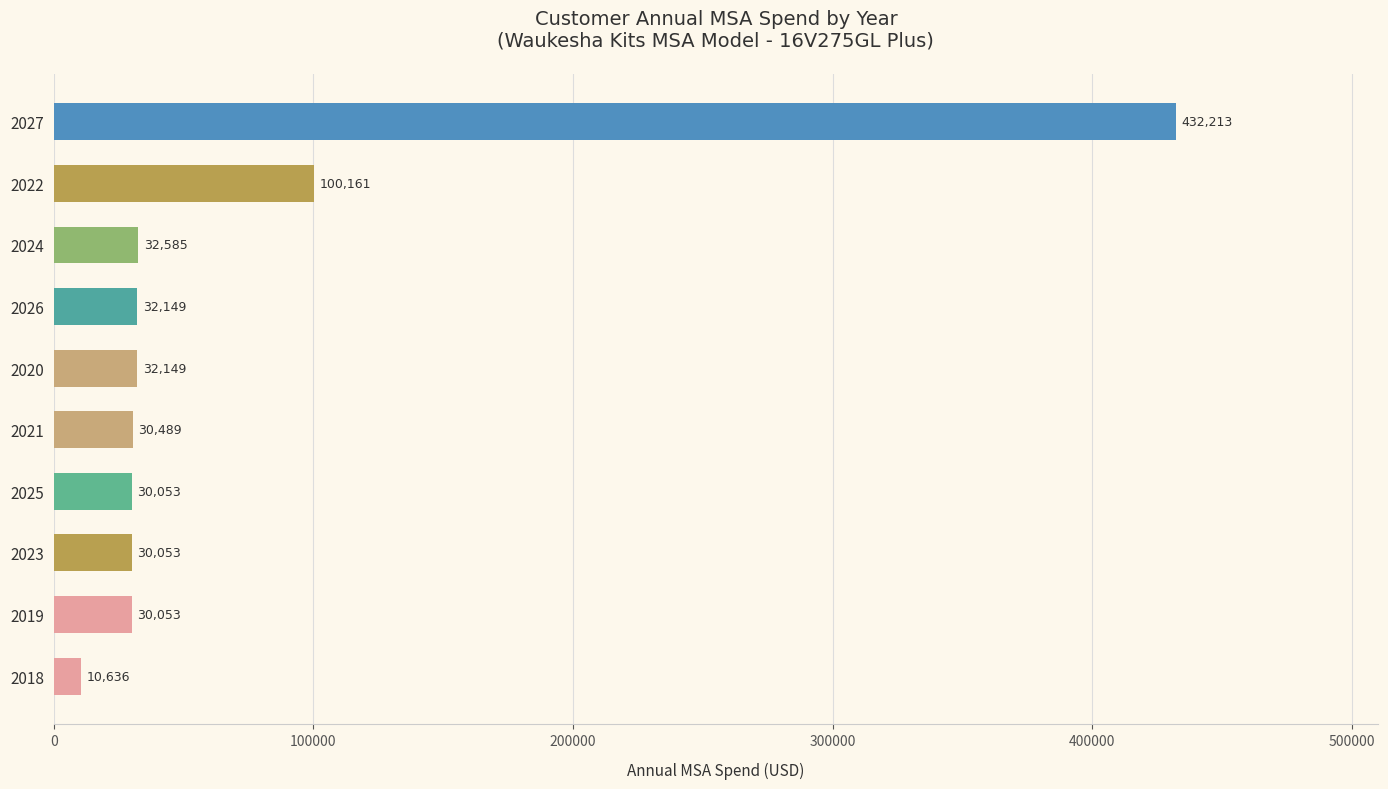

What is the approximate value at 2024?

32584.5